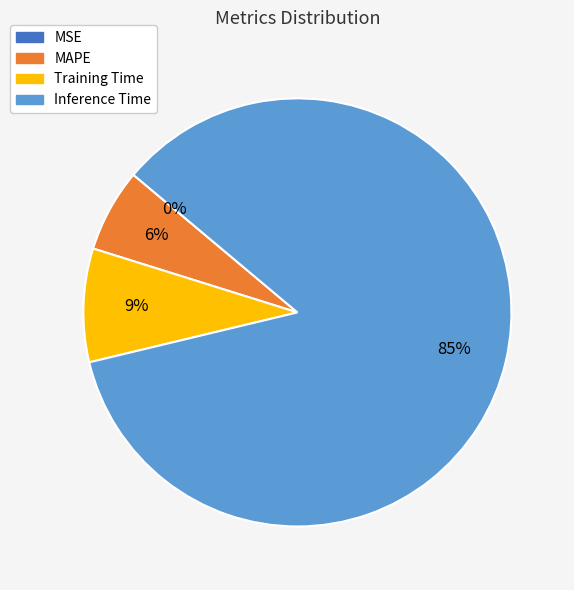

Is there a majority slice in this chart?

Yes